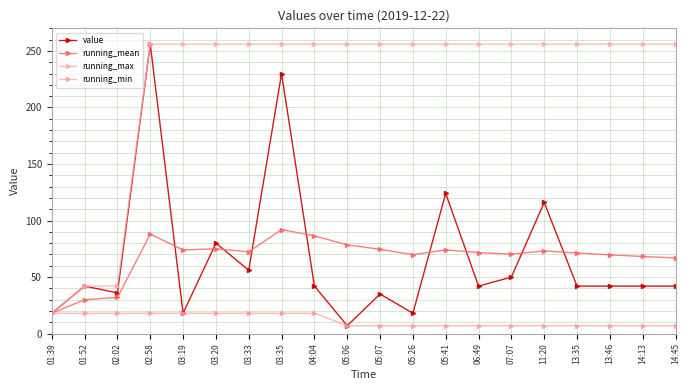

How many lines are shown in the chart?

4